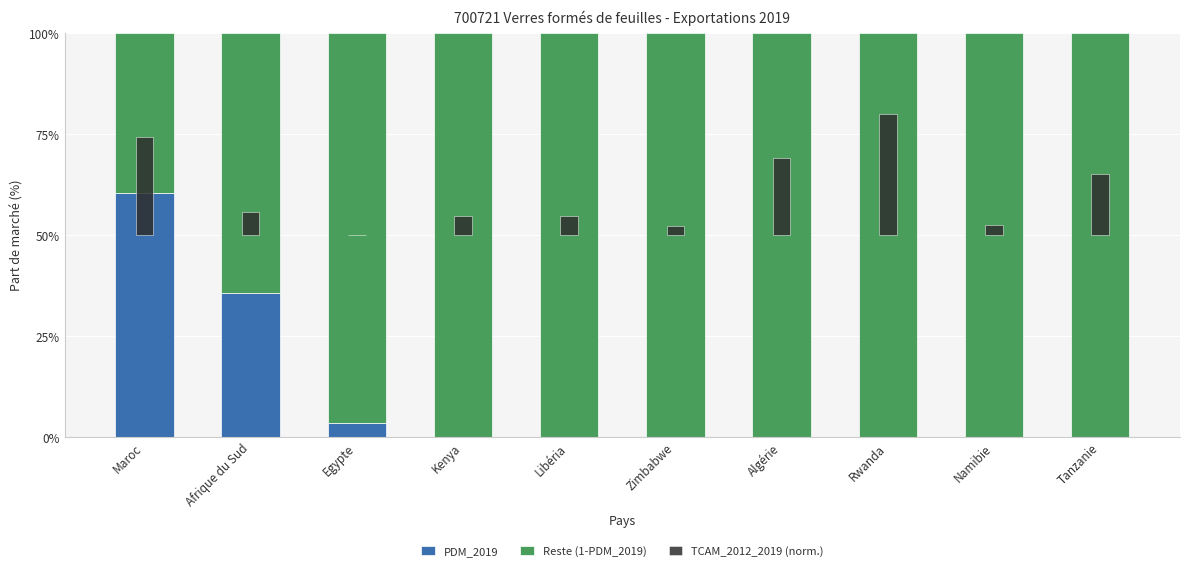

What is the sum of the Reste (1-PDM_2019) values at Egypte and Maroc?

136.0